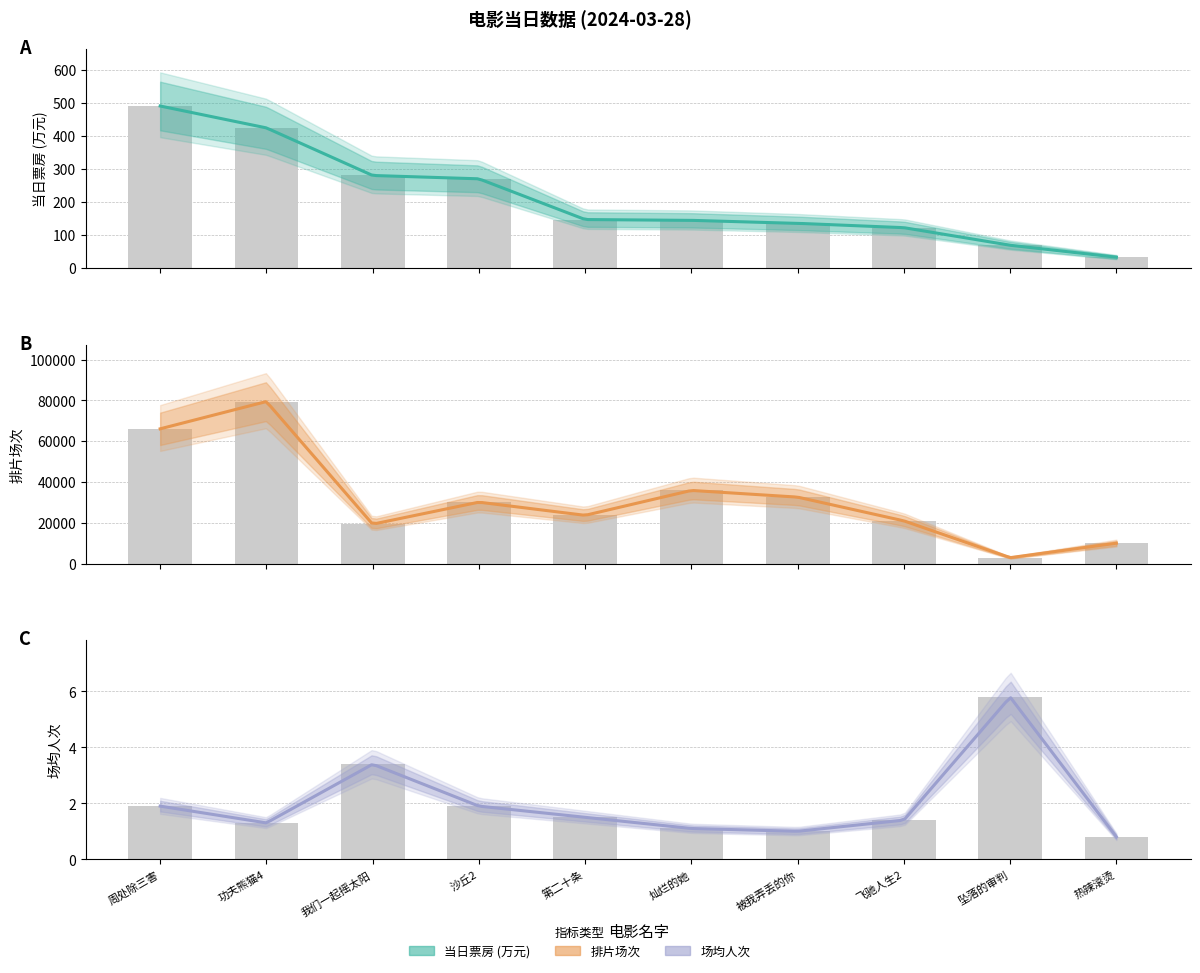

What is the lowest value of the 排片场次 series?

2967.0